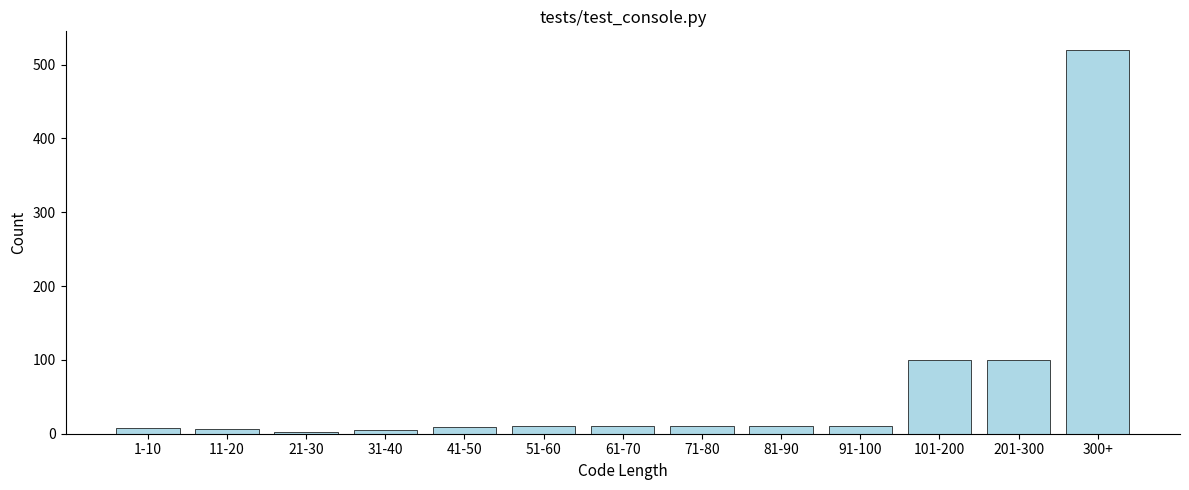

What position from the left is 300+?

13